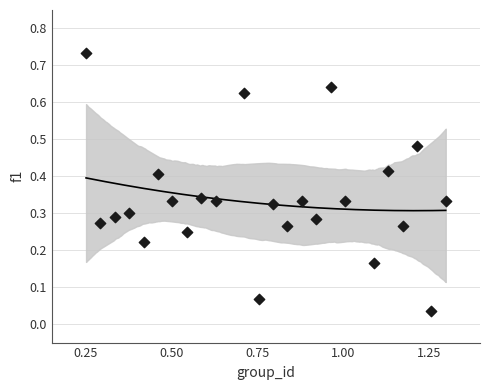

What is the range of X values (max minus min)?

1.1